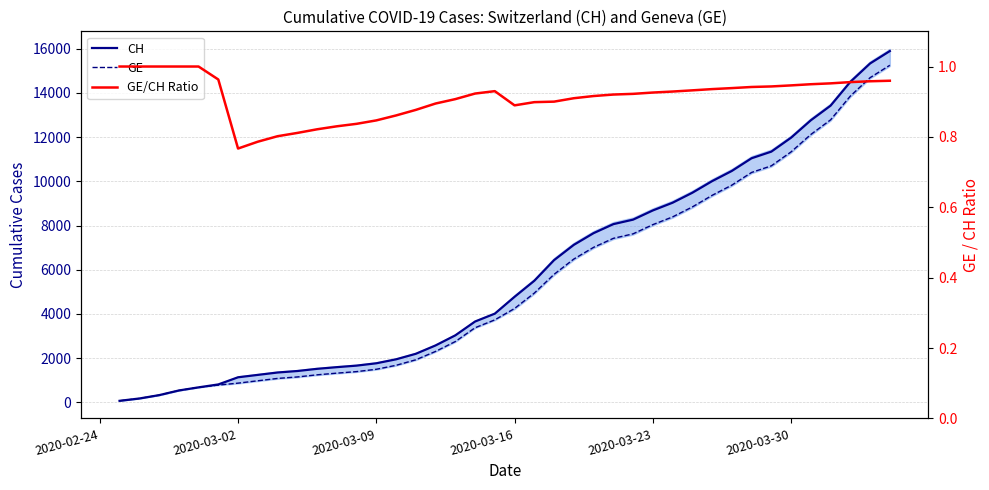

In GE/CH Ratio, how many points are higher than both neighbors (excluding endpoints)?

1